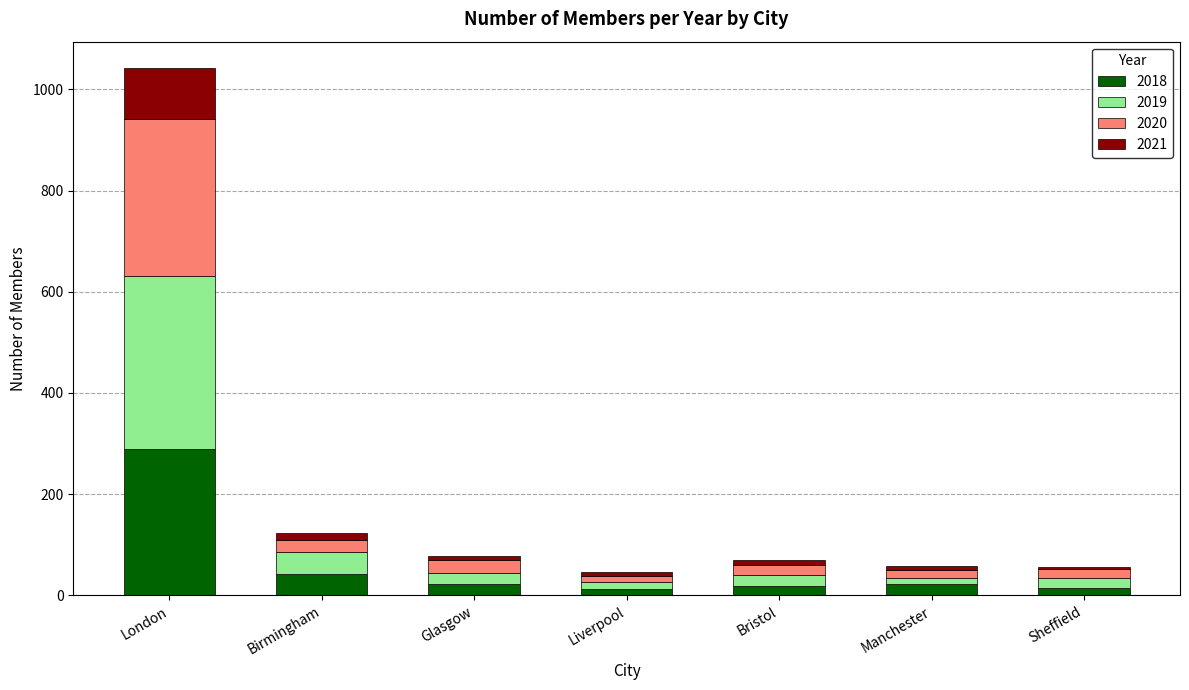

Does the chart contain stacked bars?

Yes